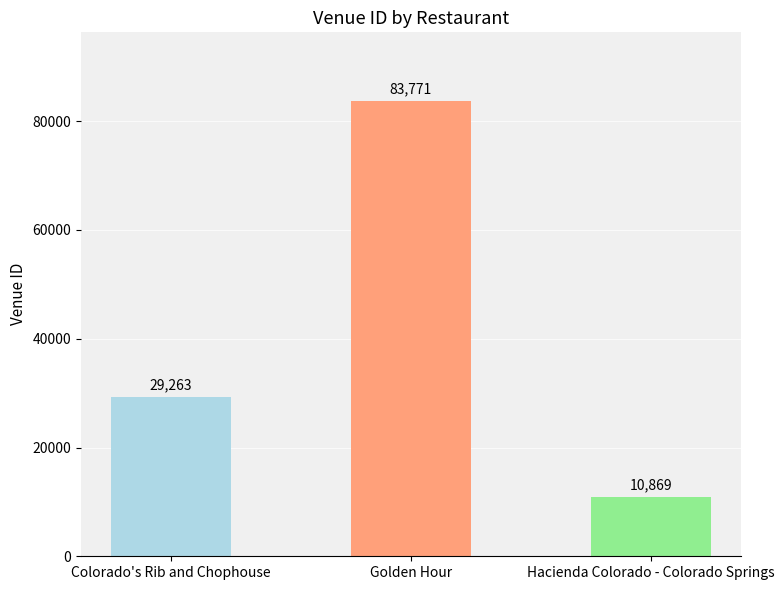

What is the sum of the values at Golden Hour and Colorado's Rib and Chophouse?

113034